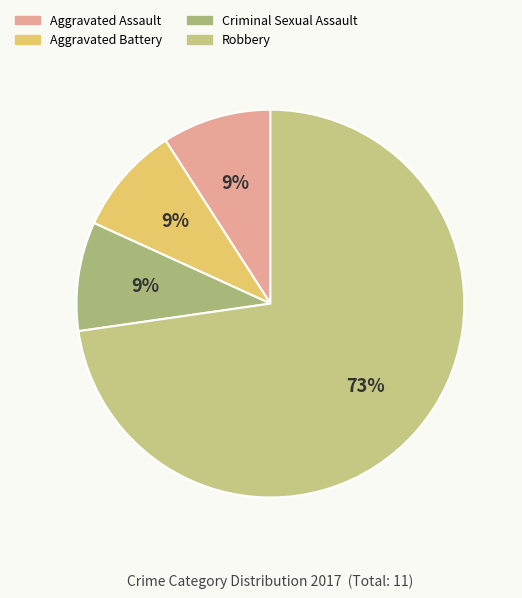

To the nearest percent, what is the difference between the largest and smallest slice percentages?

64%